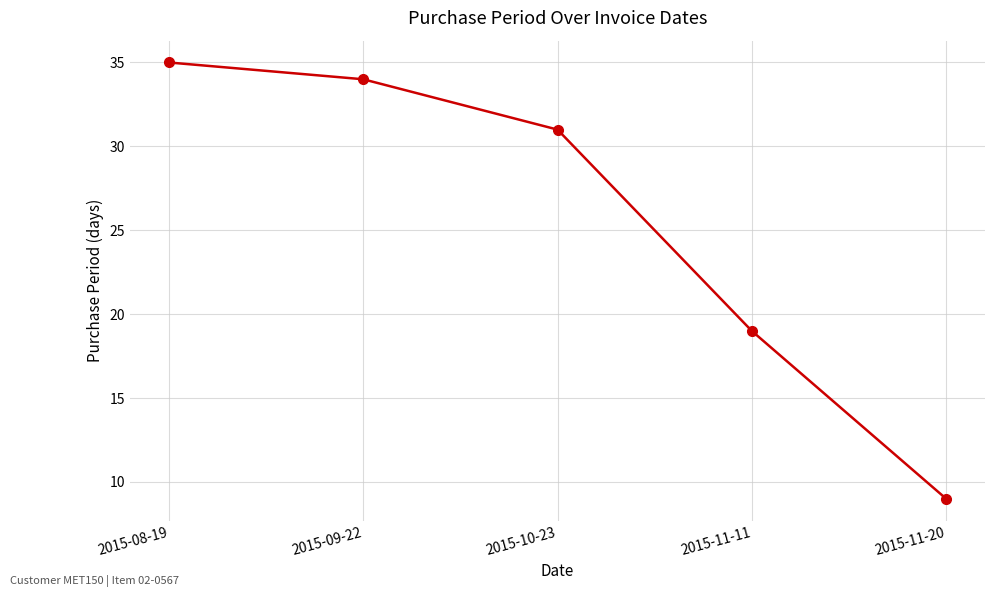

What is the label of the 4th point from the left?

2015-11-11